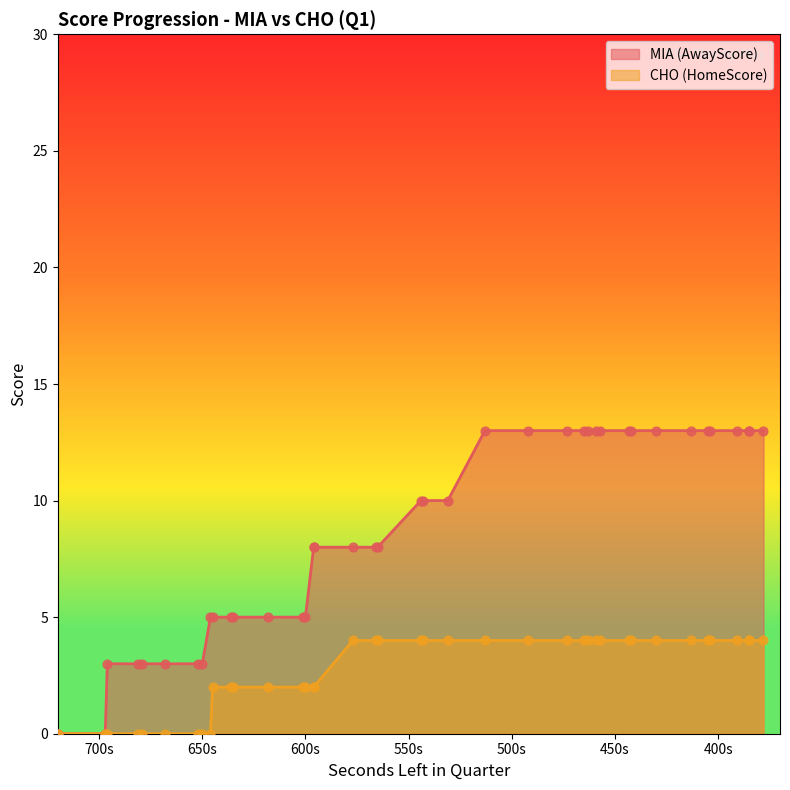

At how many categories does at least one series exceed 6?

25